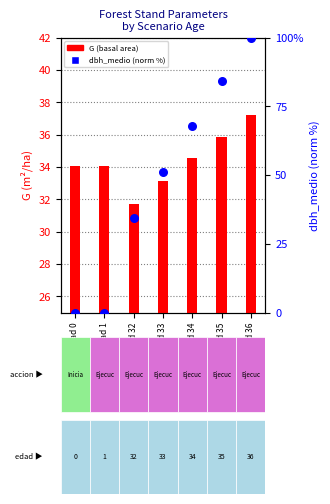

Which series has the largest total across all categories?

dbh_medio (norm %)